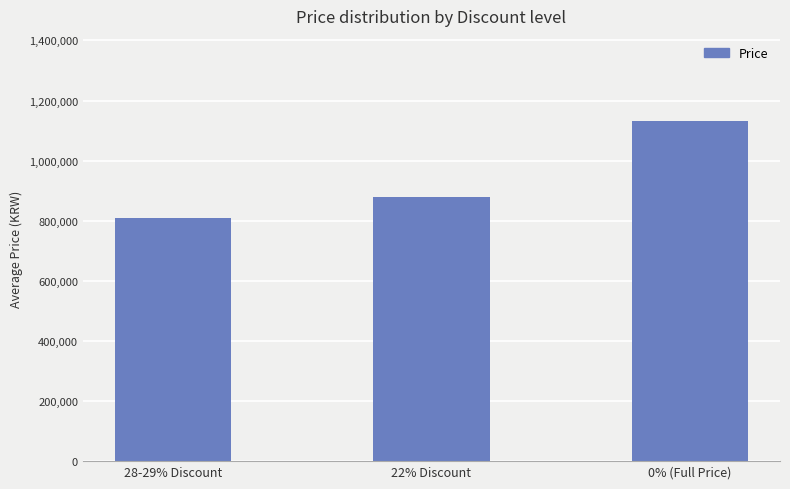

List the labels in order of value, smallest first.

28-29% Discount, 22% Discount, 0% (Full Price)